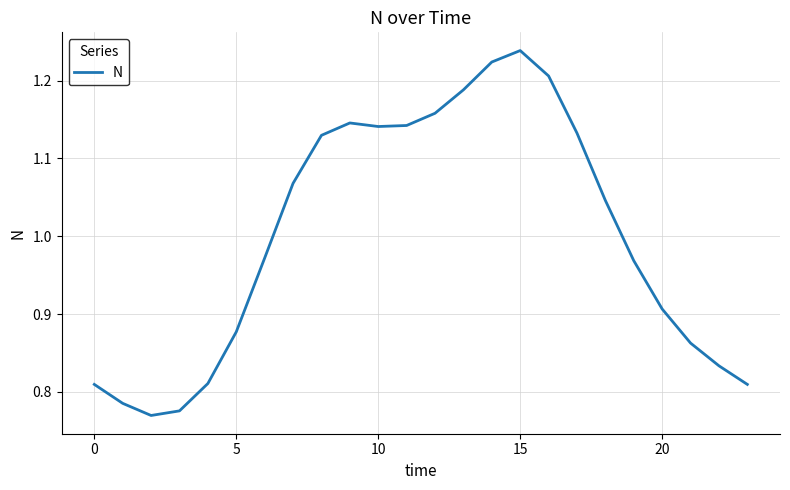

What is the difference between the maximum and minimum values?

0.5